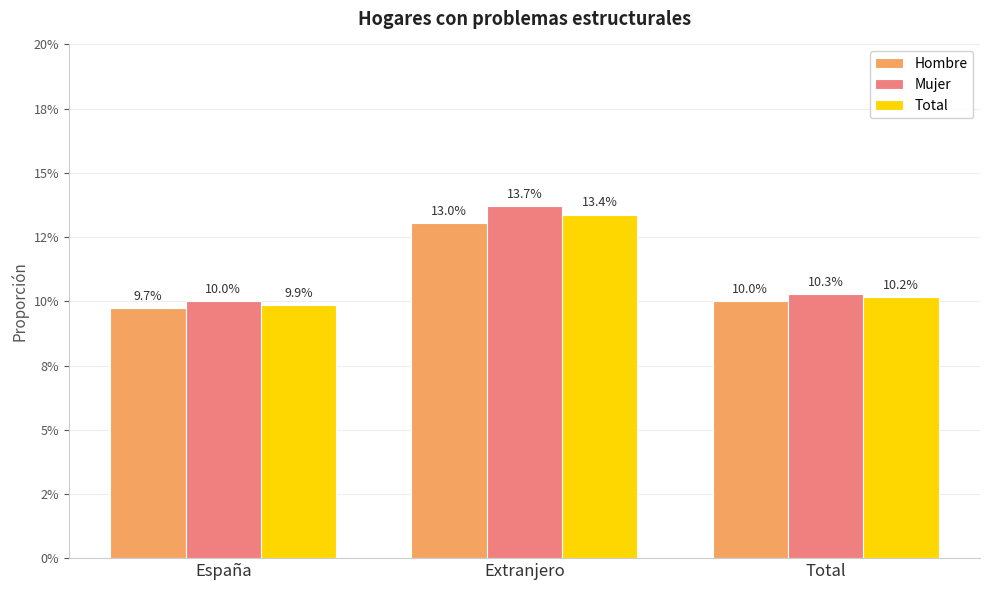

What is the label of the 1st bar from the right?

Total